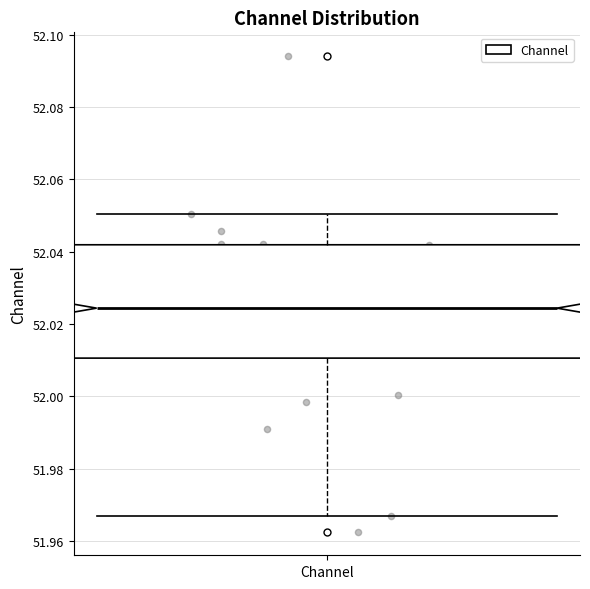

Read this box plot against the y-axis: the position of the median line, the range covered by the box, and the ends of both whiskers. The values are not printed on the chart, so give them approximately, as read against the axis.

median 52.024, box 52.010 to 52.042, whiskers 51.966 to 52.050